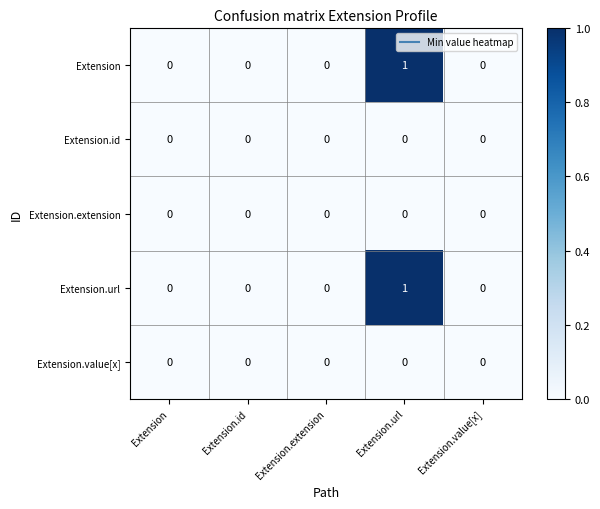

At which category is the sum across all series the highest?

Extension.url